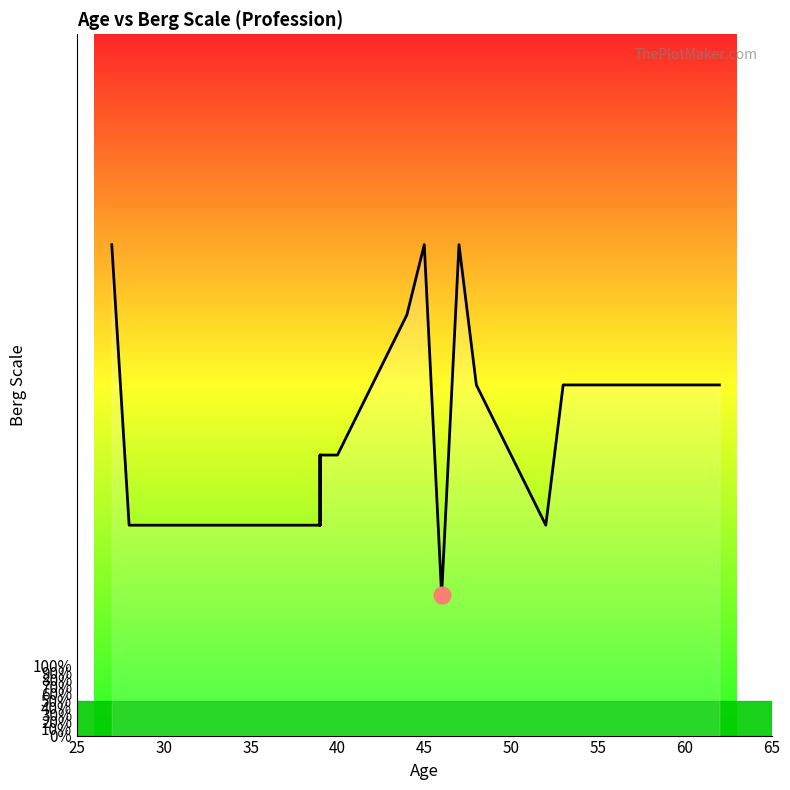

How many distinct data groups are displayed?

1